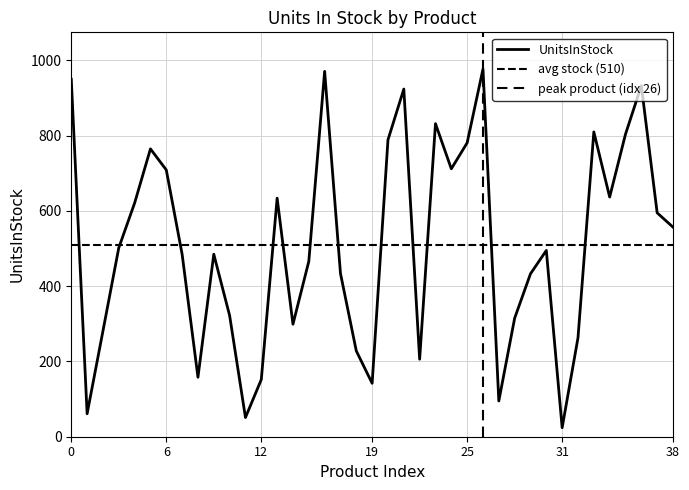

Which category has the lowest value in the UnitsInStock series?

31